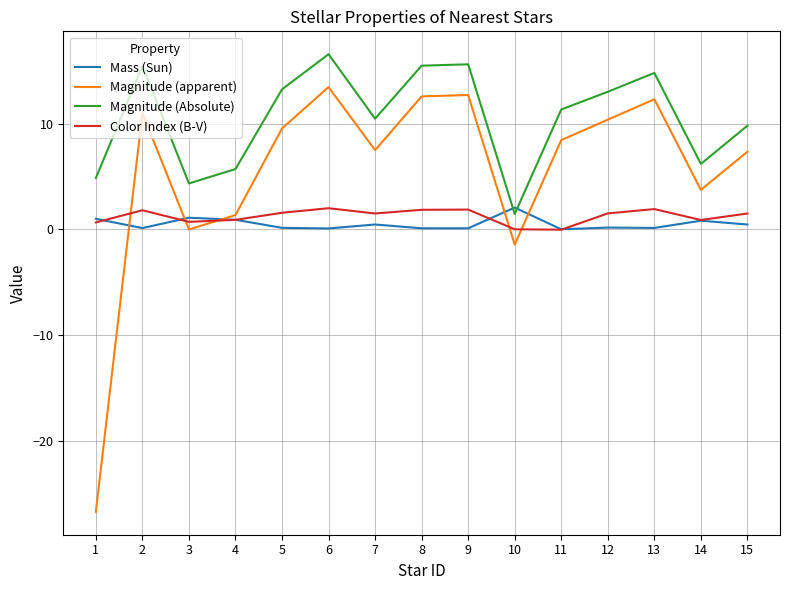

What is the sum of all Color Index (B-V) values?

18.7